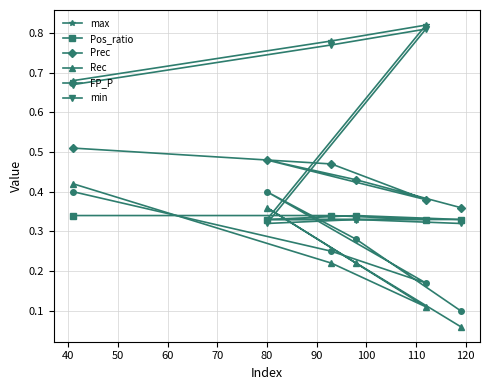

Count the max values in the range 0 to 1.

6